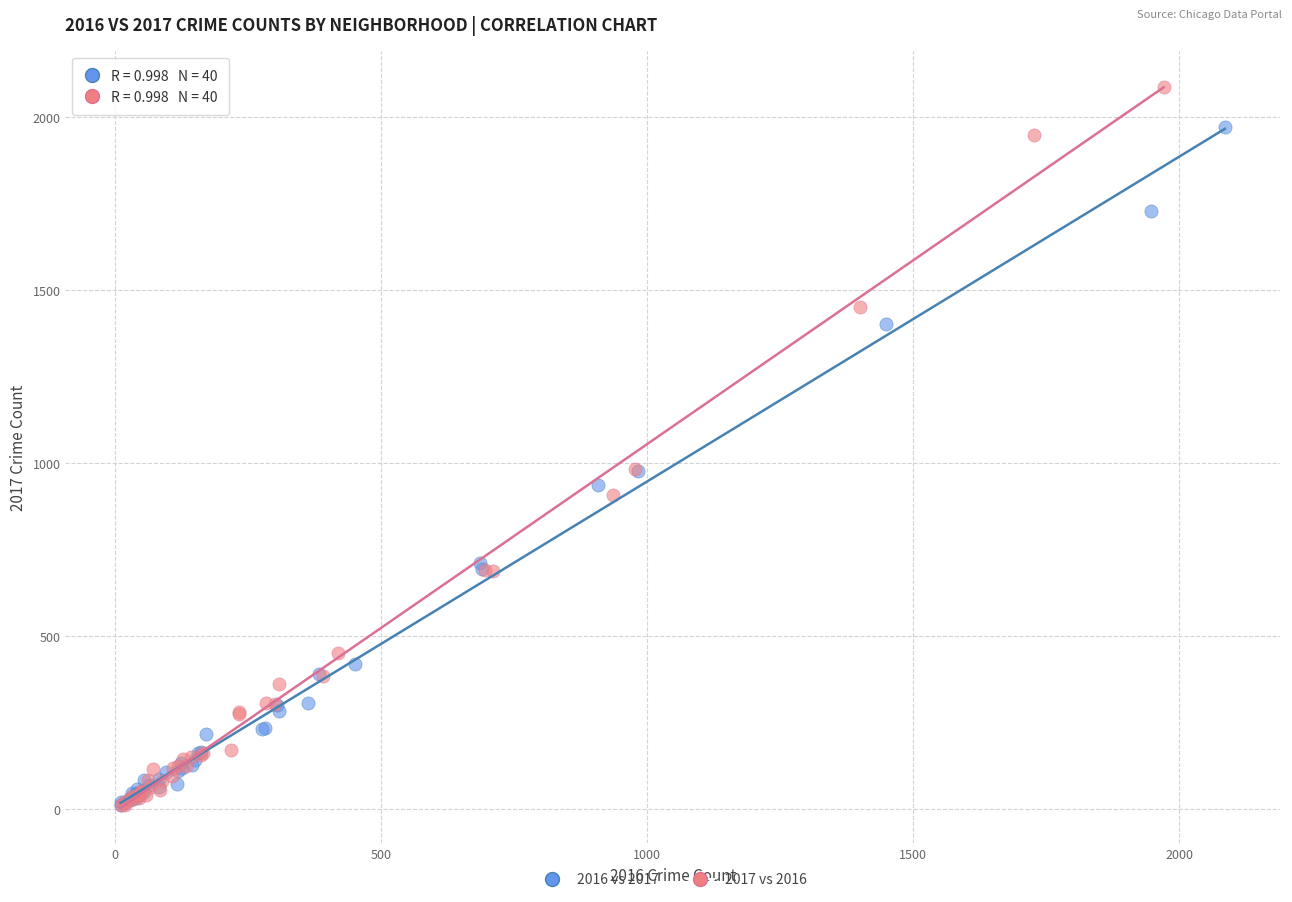

Which series has the largest Y range (max minus min)?

2017 vs 2016